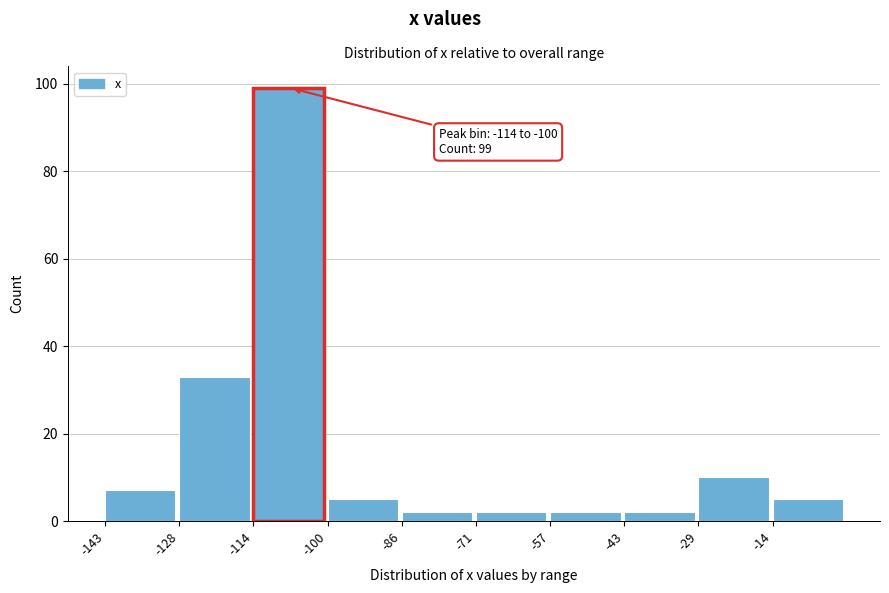

Which range on the x-axis has the tallest bar?

-114 to -100